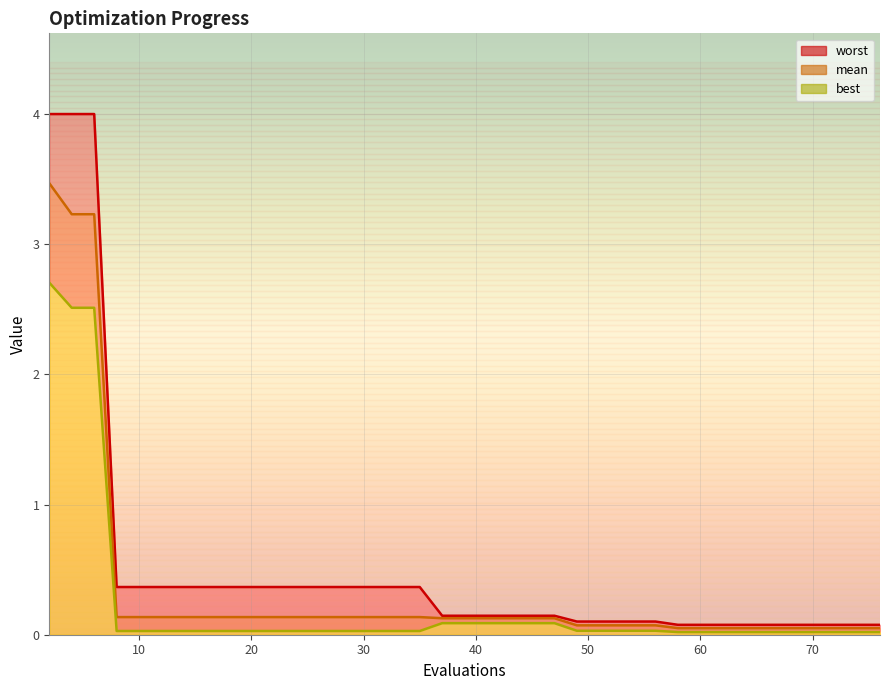

Reading left to right, list all the values displayed in this chart.

mean: 2=3.5	4=3.2	6=3.2	8=0.1	10=0.1	11=0.1	13=0.1	15=0.1	17=0.1	19=0.1	21=0.1	23=0.1	25=0.1	27=0.1	29=0.1	31=0.1	33=0.1	35=0.1	37=0.1	39=0.1	41=0.1	43=0.1	45=0.1	47=0.1	49=0.1	51=0.1	53=0.1	55=0.1	56=0.1	58=0.1	60=0.1	62=0.1	64=0.1	65=0.1	67=0.1	69=0.1	71=0.1	72=0.1	74=0.1	76=0.1
best: 2=2.7	4=2.5	6=2.5	8=0.0	10=0.0	11=0.0	13=0.0	15=0.0	17=0.0	19=0.0	21=0.0	23=0.0	25=0.0	27=0.0	29=0.0	31=0.0	33=0.0	35=0.0	37=0.1	39=0.1	41=0.1	43=0.1	45=0.1	47=0.1	49=0.0	51=0.0	53=0.0	55=0.0	56=0.0	58=0.0	60=0.0	62=0.0	64=0.0	65=0.0	67=0.0	69=0.0	71=0.0	72=0.0	74=0.0	76=0.0
worst: 2=4.0	4=4.0	6=4.0	8=0.4	10=0.4	11=0.4	13=0.4	15=0.4	17=0.4	19=0.4	21=0.4	23=0.4	25=0.4	27=0.4	29=0.4	31=0.4	33=0.4	35=0.4	37=0.1	39=0.1	41=0.1	43=0.1	45=0.1	47=0.1	49=0.1	51=0.1	53=0.1	55=0.1	56=0.1	58=0.1	60=0.1	62=0.1	64=0.1	65=0.1	67=0.1	69=0.1	71=0.1	72=0.1	74=0.1	76=0.1